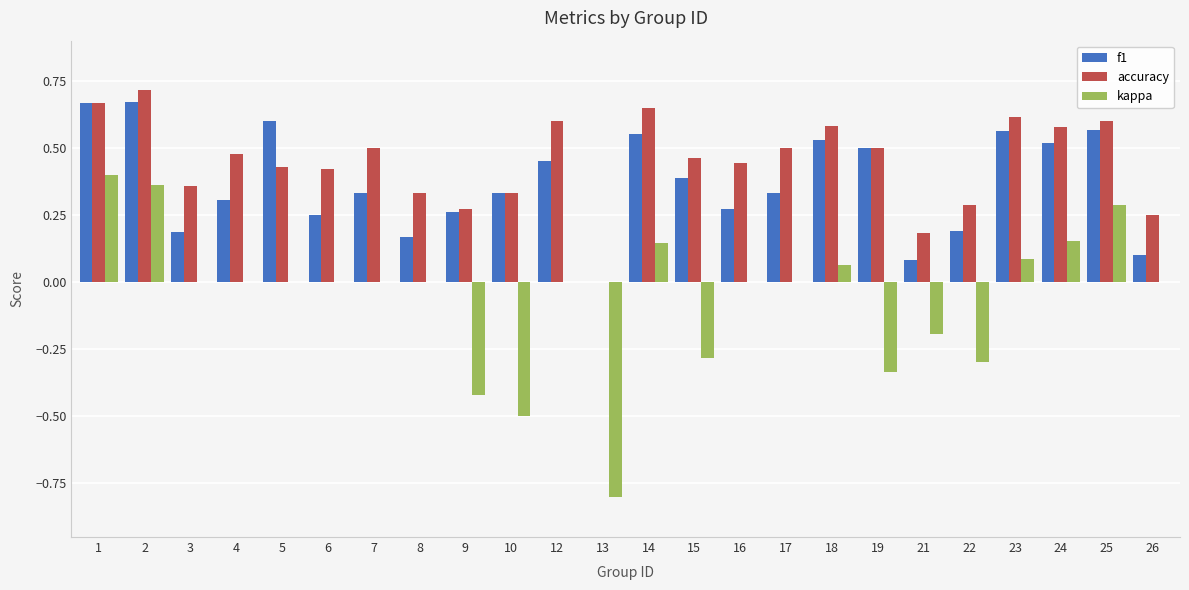

The accuracy series shows 0.2 at 13. True or false?

False